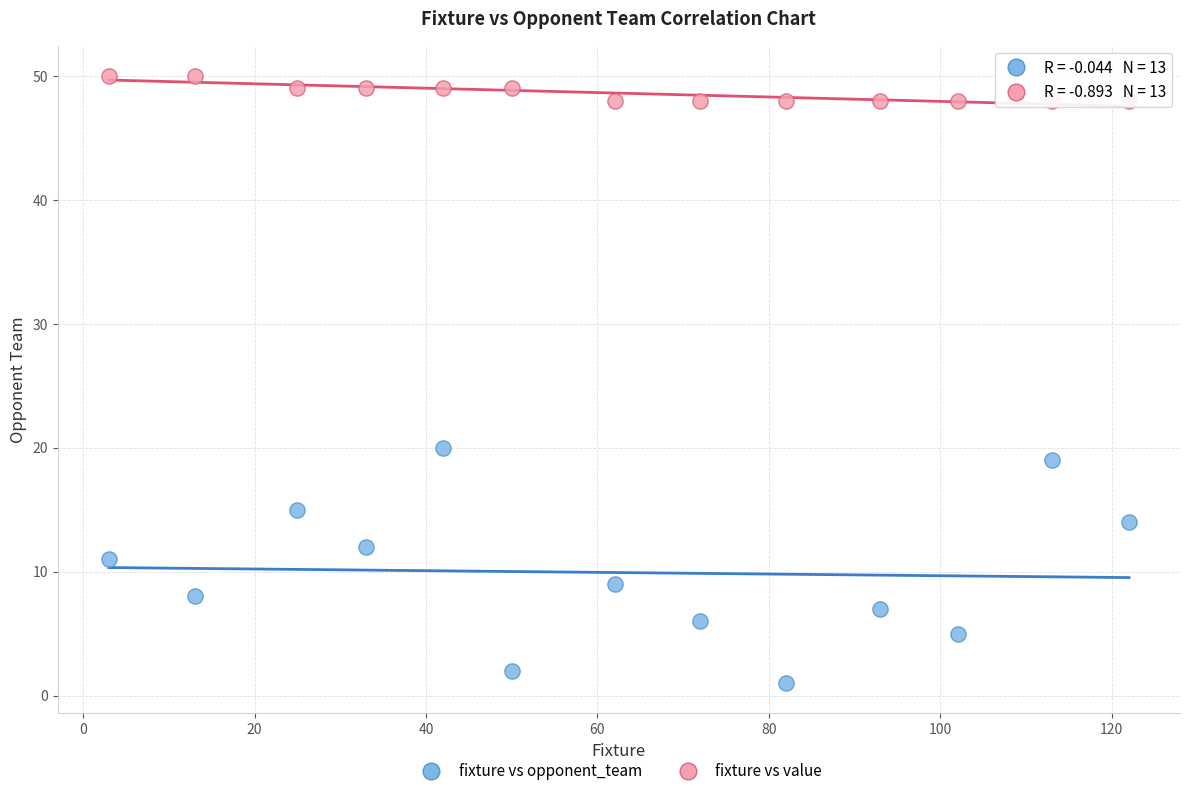

Across all data points, what is the range of Y values (max minus min)?

49